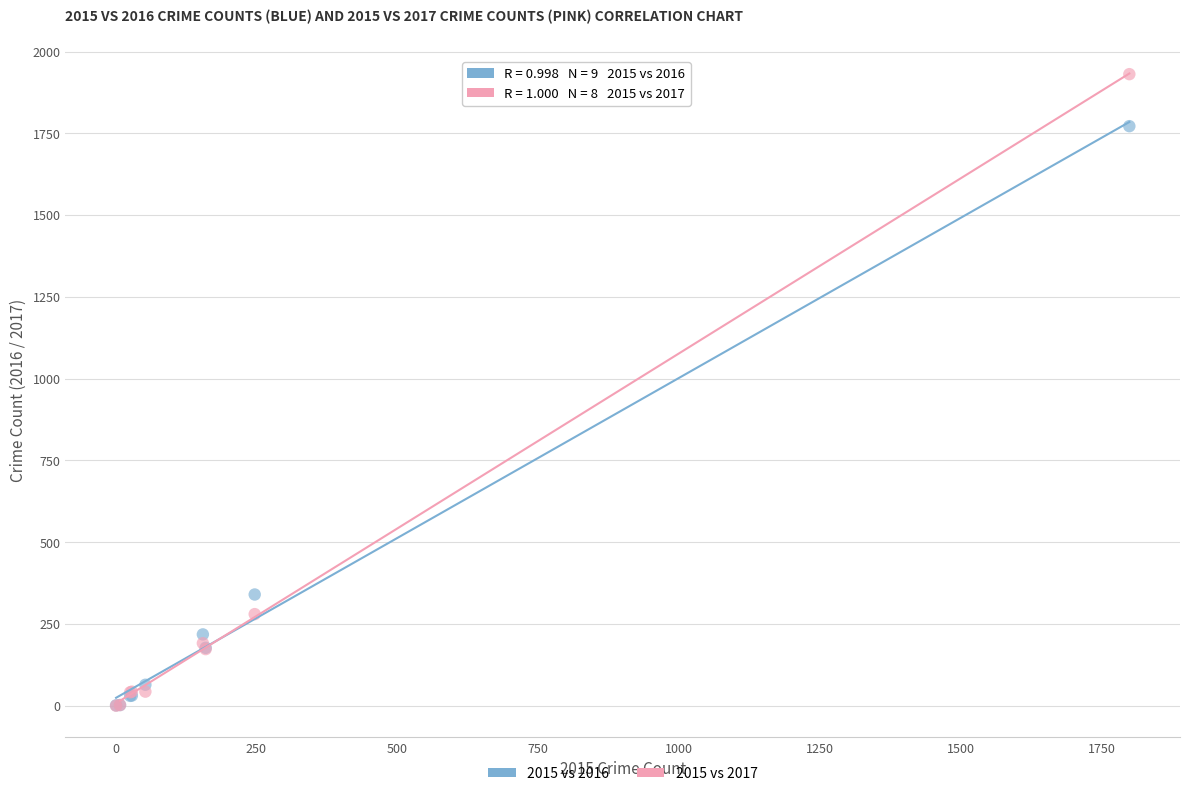

What are all the series names shown in the legend?

2015 vs 2016, 2015 vs 2017